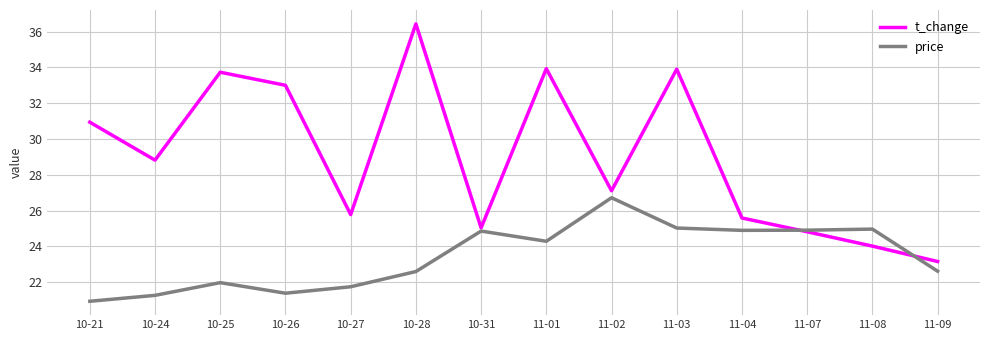

The t_change series shows 32.3 at 11-09. True or false?

False